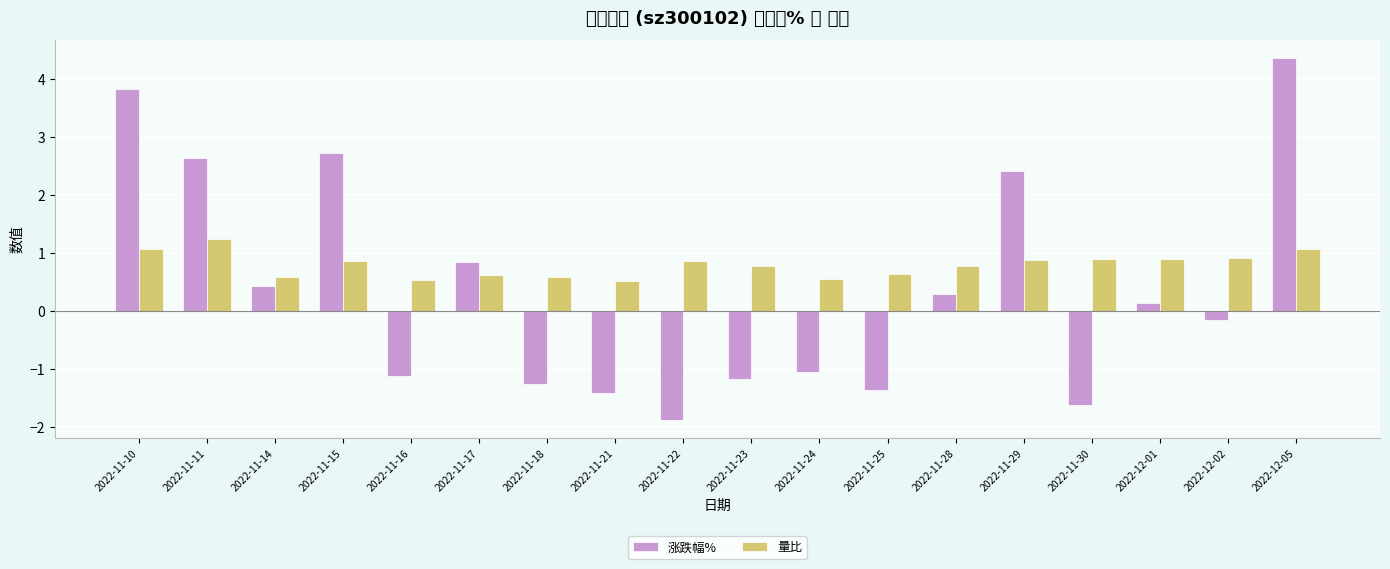

At which category does the chart reach its minimum across all series?

2022-11-22